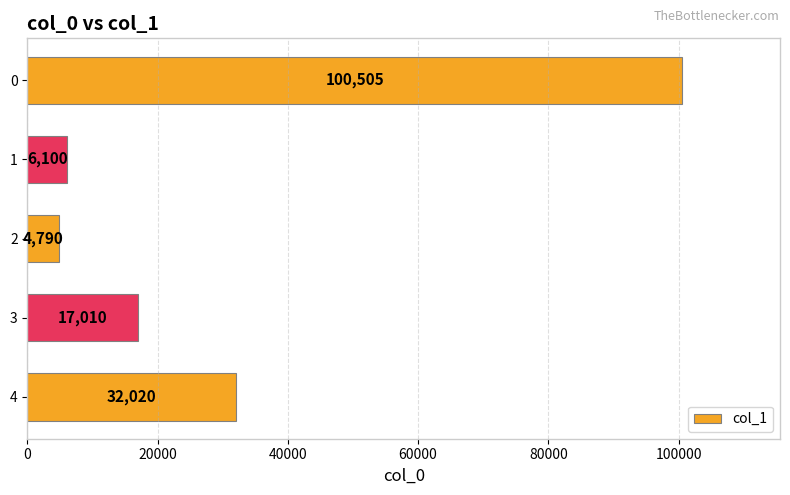

How many bars are there in total?

5